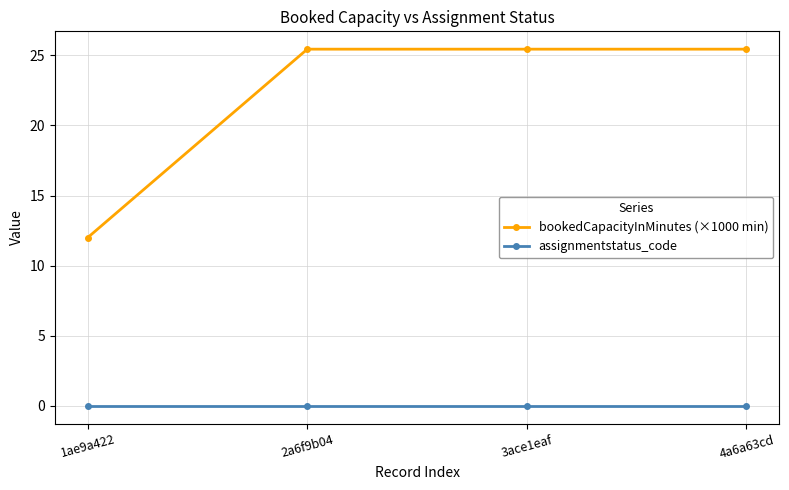

What is the spread (max minus min) of values at 2a6f9b04?

25.4